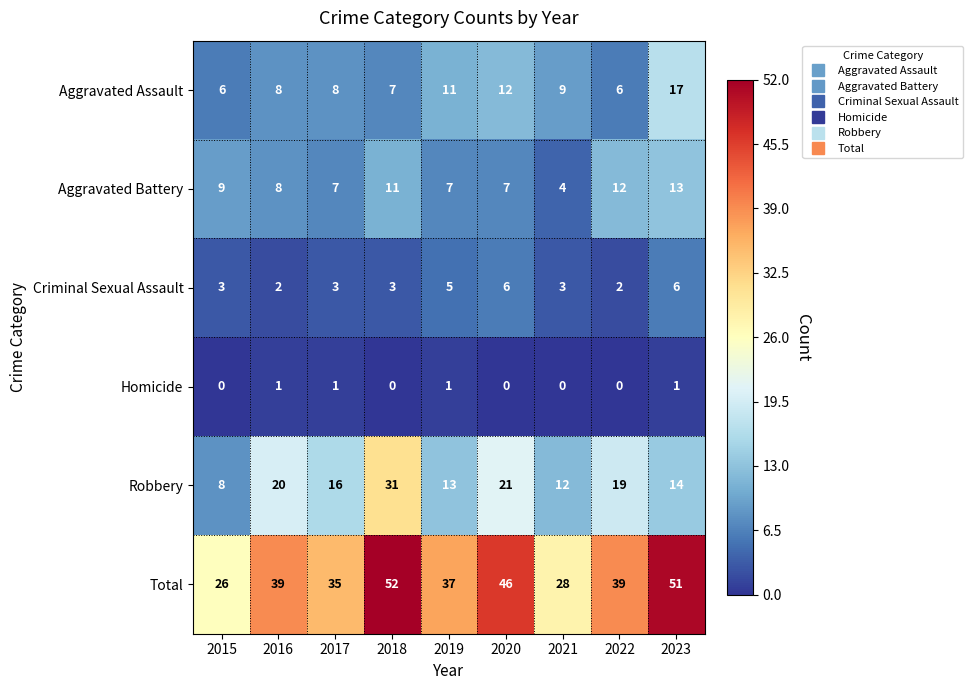

True or false: Total has a value of 70 at 2018.

False